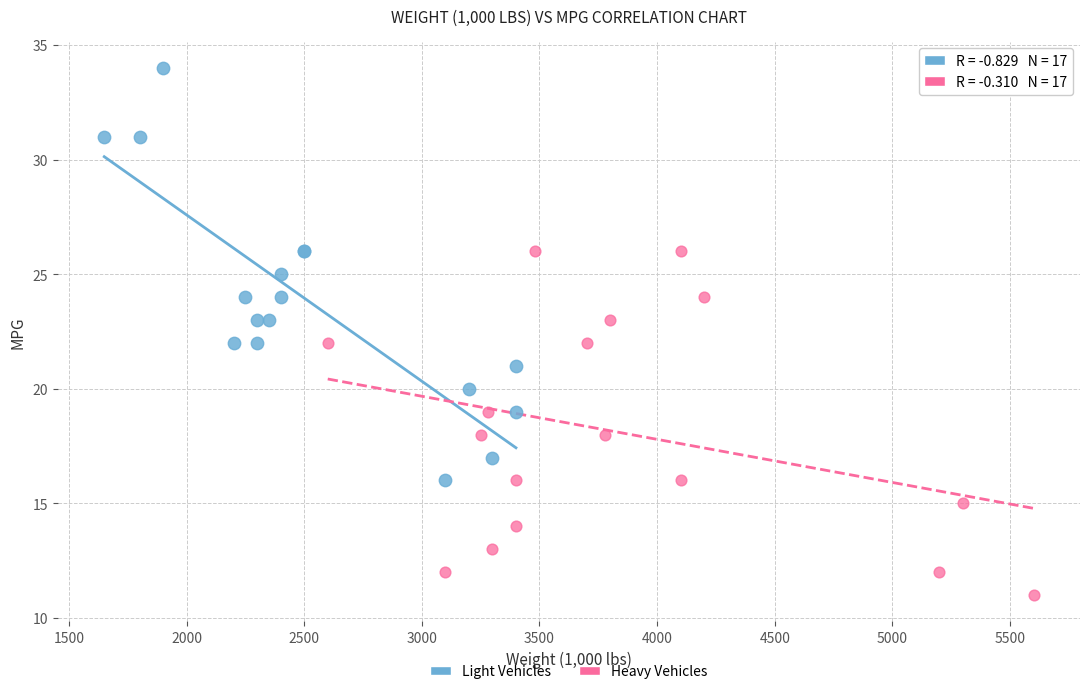

What are all the series names shown in the legend?

Light Vehicles, Heavy Vehicles